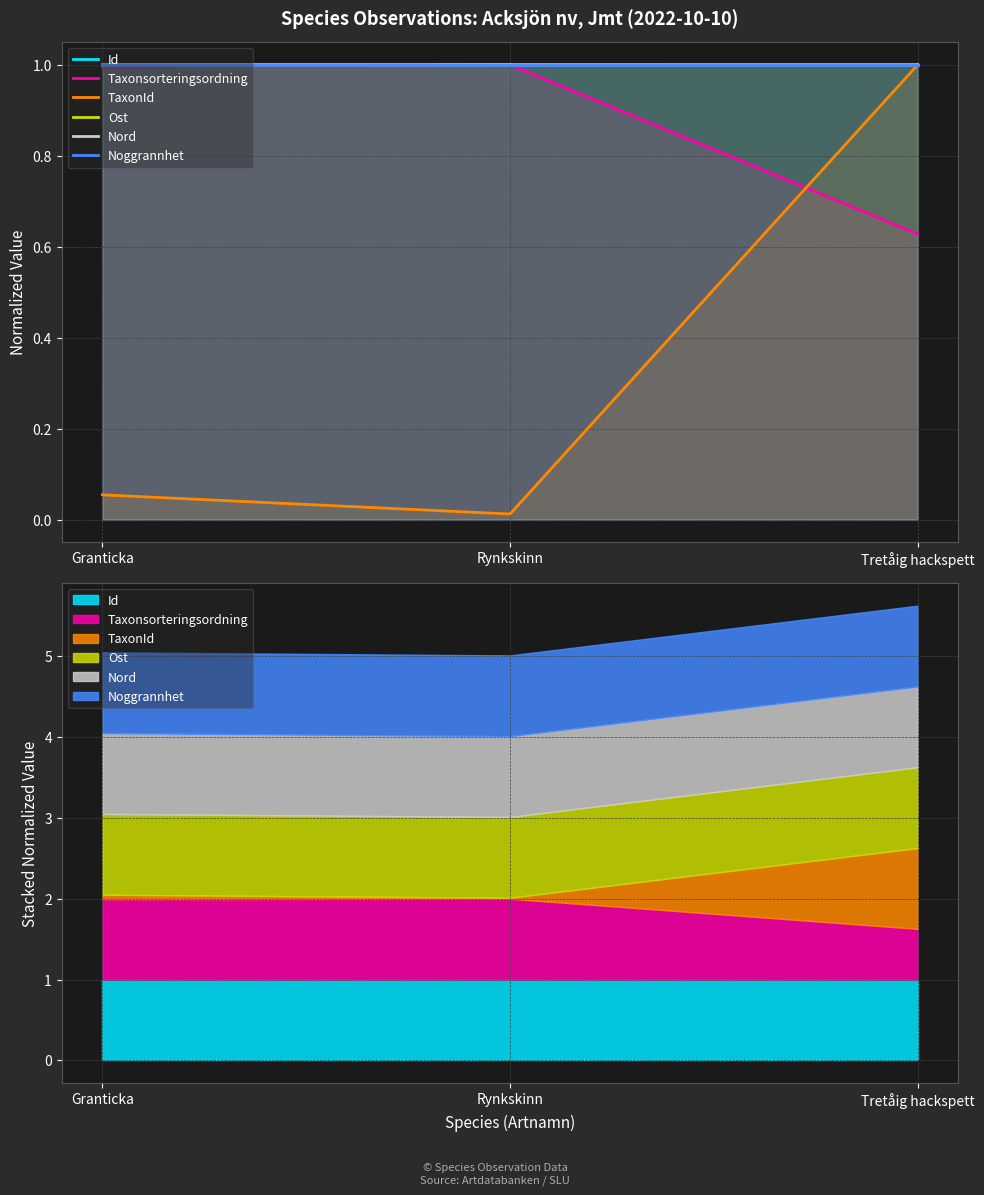

What is the label of the 3rd point from the left?

Tretåig hackspett